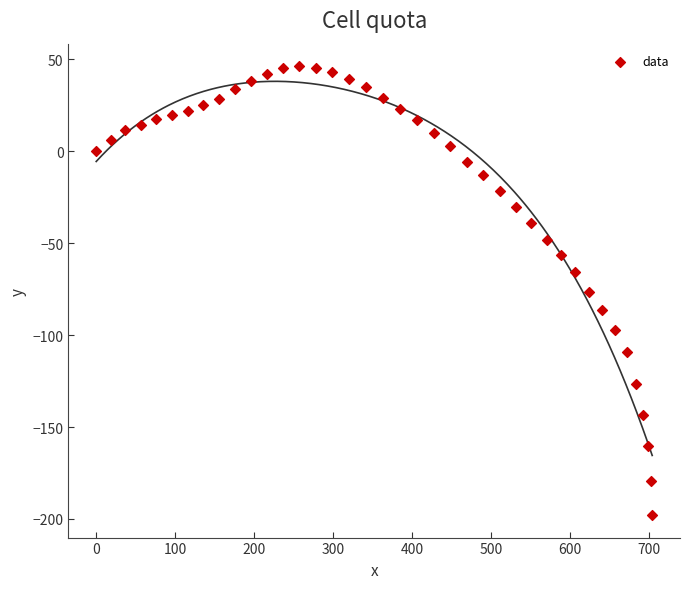

What is the range of X values (max minus min)?

704.5